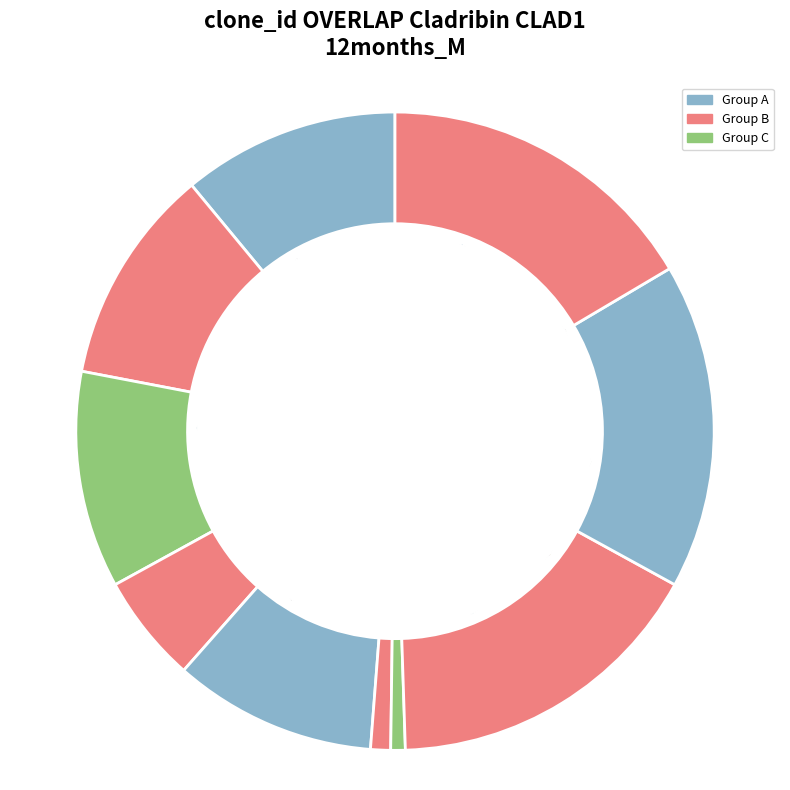

Is the sum of 6 and 8 greater than half?

No